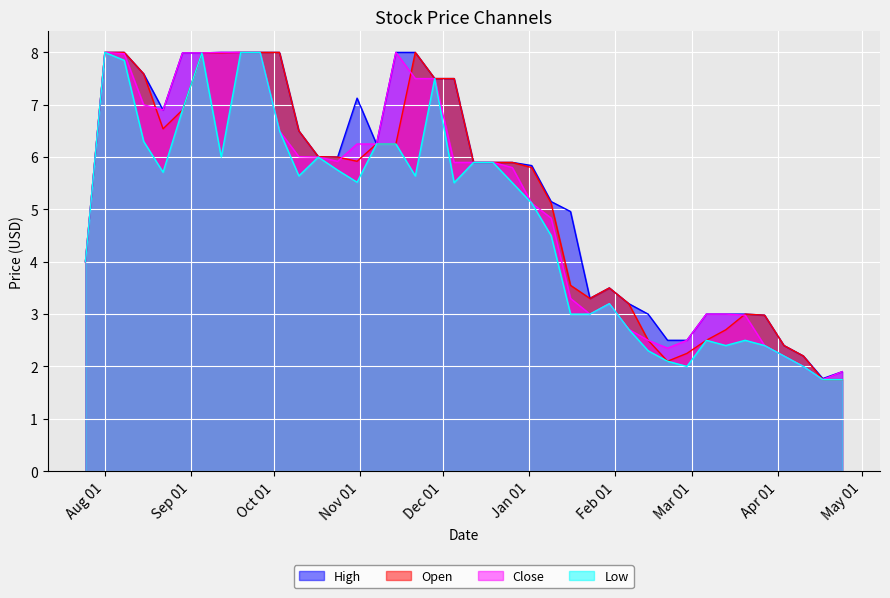

True or false: Open and High cross at least once.

False